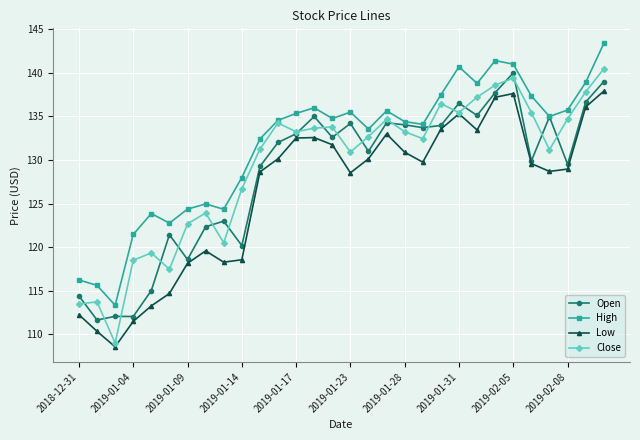

How many interior local valleys does the High series have?

8